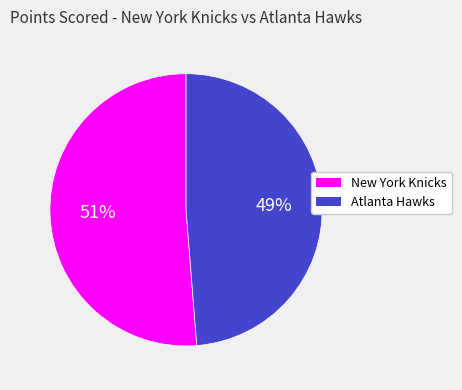

Count the number of slices in the pie.

2